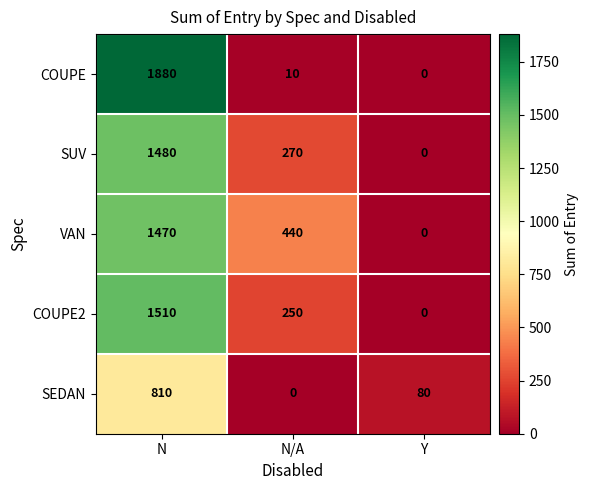

How many COUPE2 values are between 0 and 1510?

3